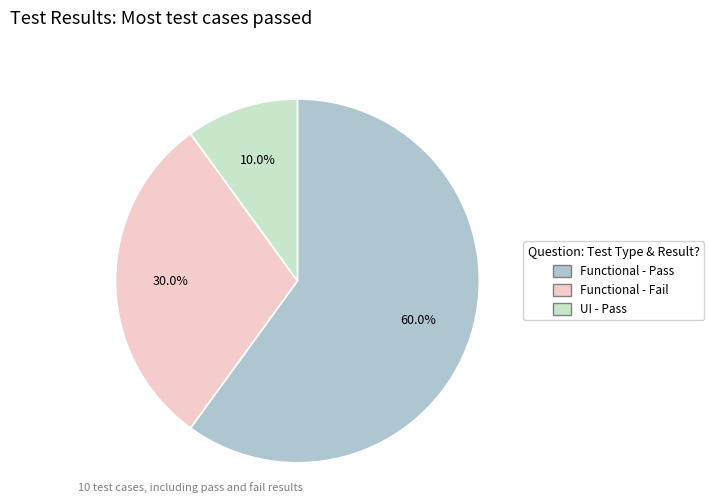

To the nearest percent, what is the difference between the largest and smallest slice percentages?

50%